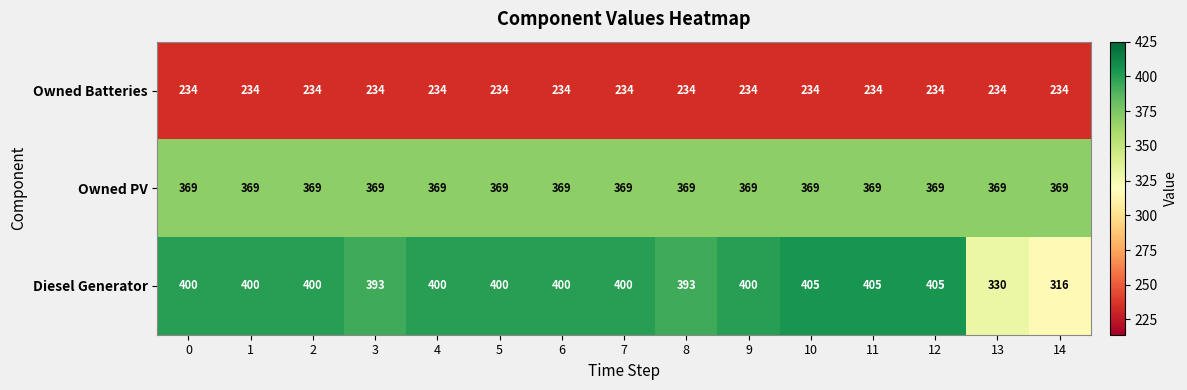

Which series has the largest total across all categories?

Diesel Generator